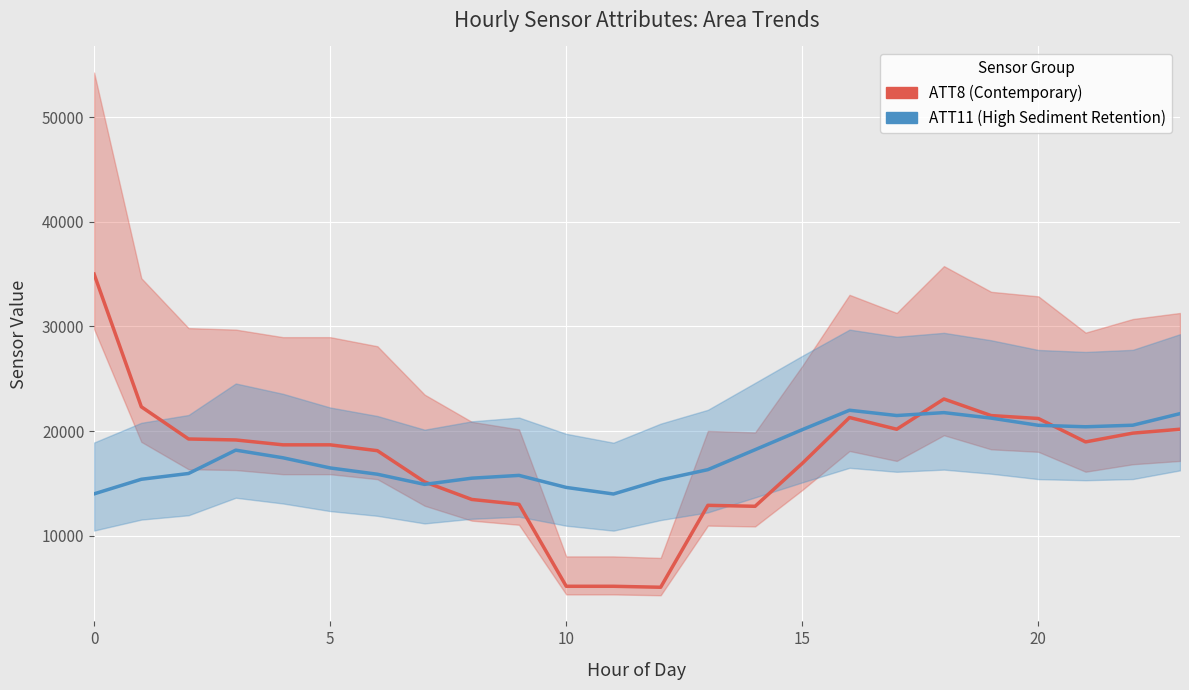

What is the value of the ATT8 (Contemporary) point at the 2nd from the left?

22329.2